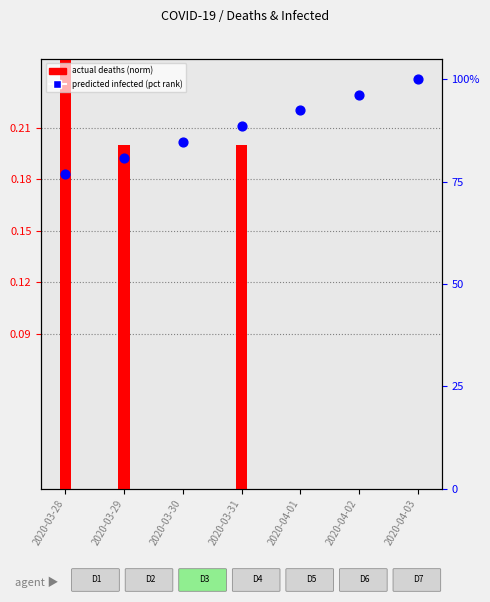

Is the value of actual deaths (norm) at 2020-04-01 greater than the value of predicted total infected (pct rank) at 2020-04-01?

No